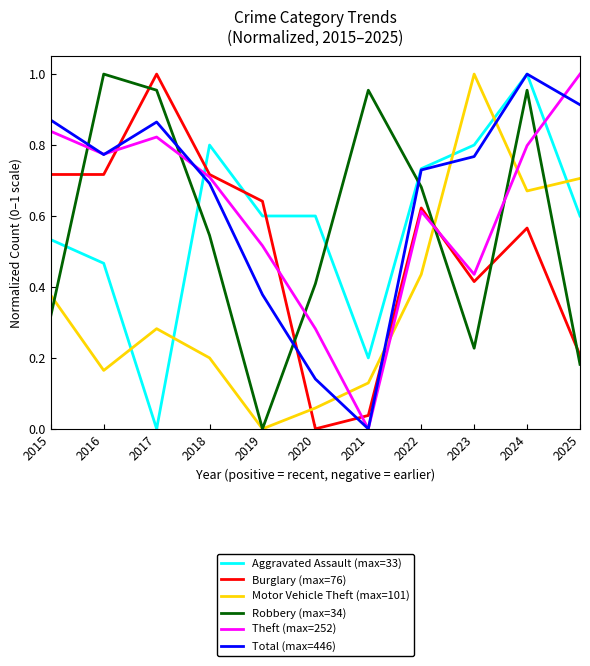

True or false: Aggravated Assault (max=33) has more than 0 points higher than both neighbors.

True